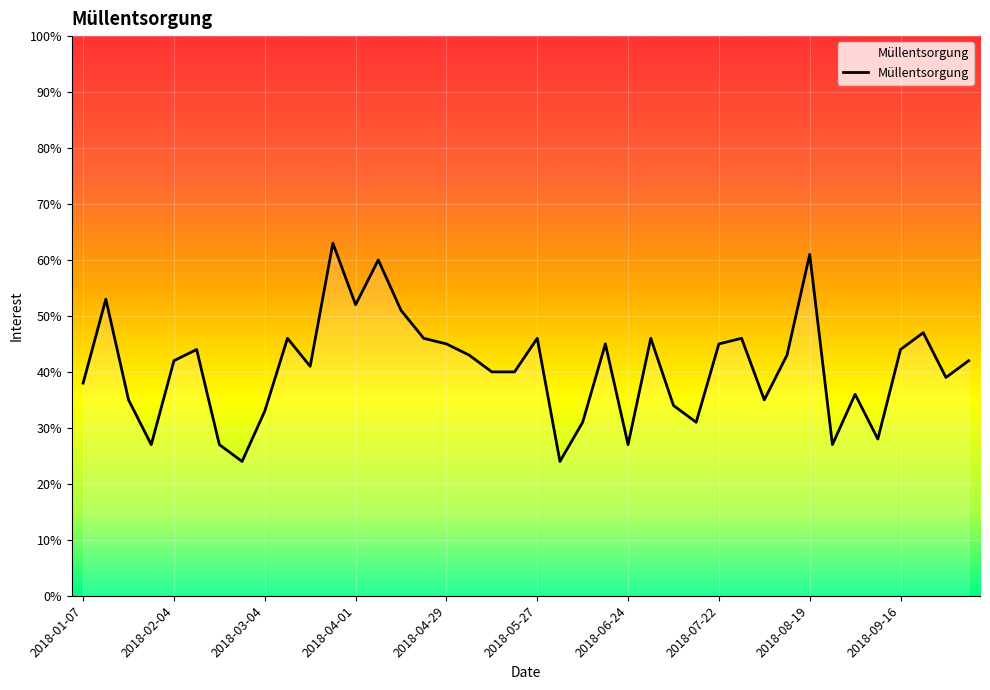

What is the difference between the maximum and minimum values?

39